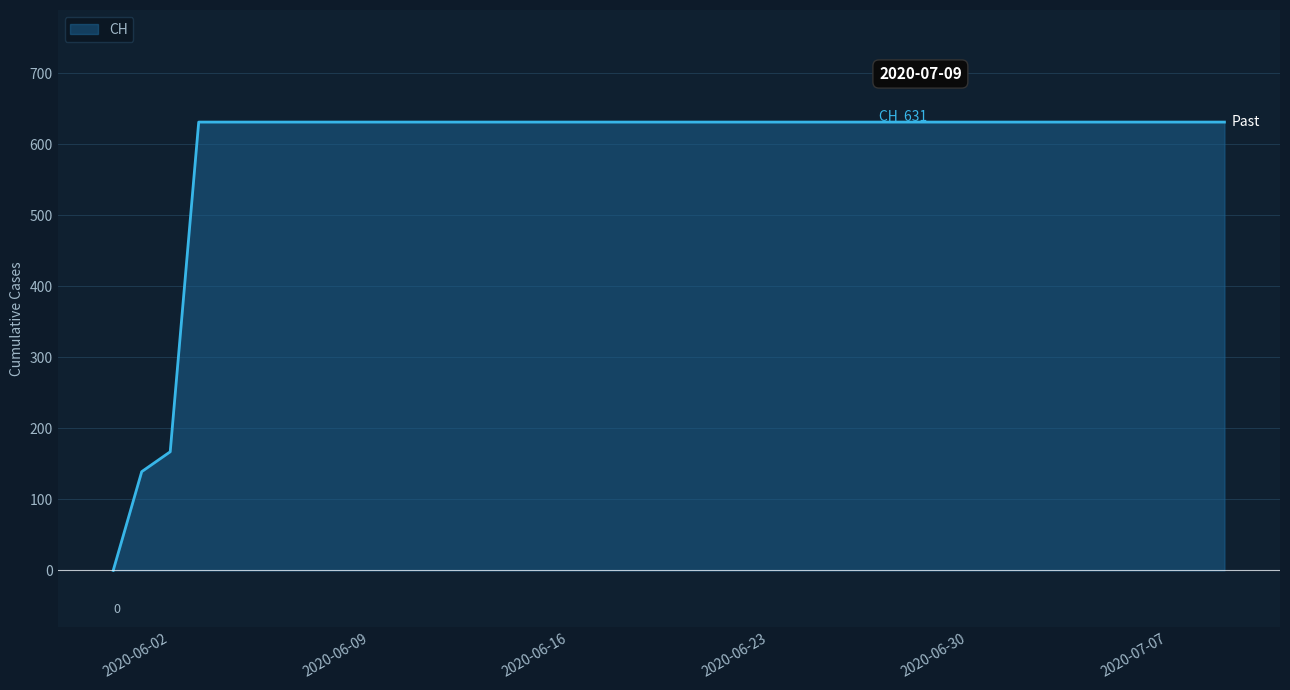

What is the difference between the maximum and minimum values?

631